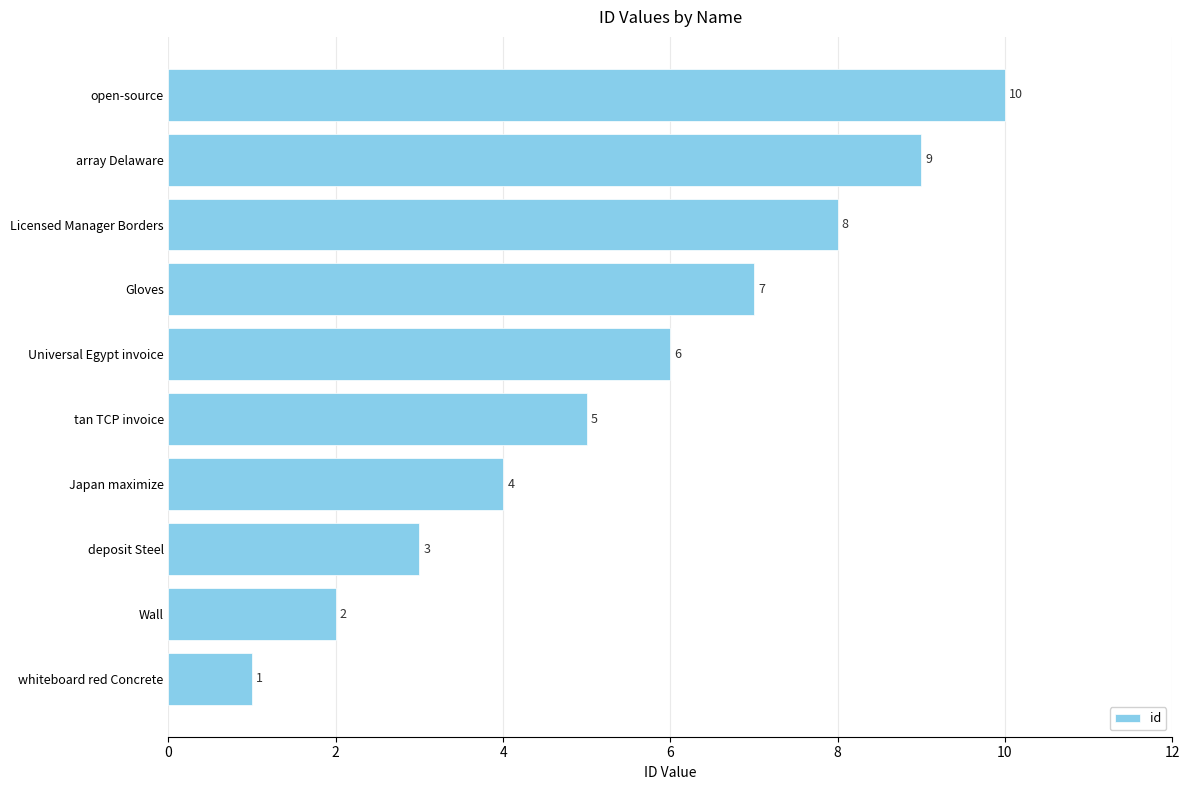

True or false: the data shows 1 at Wall.

False